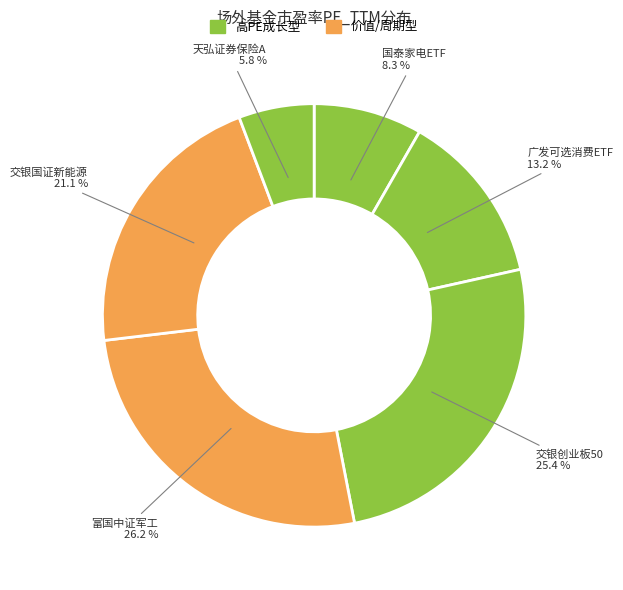

Count the number of slices in the pie.

6